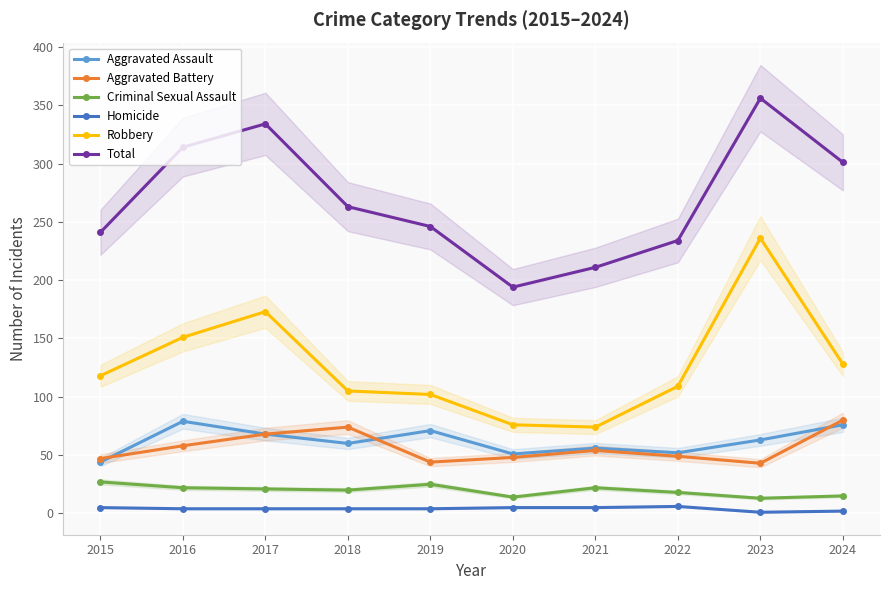

How many interior local valleys does the Robbery series have?

1